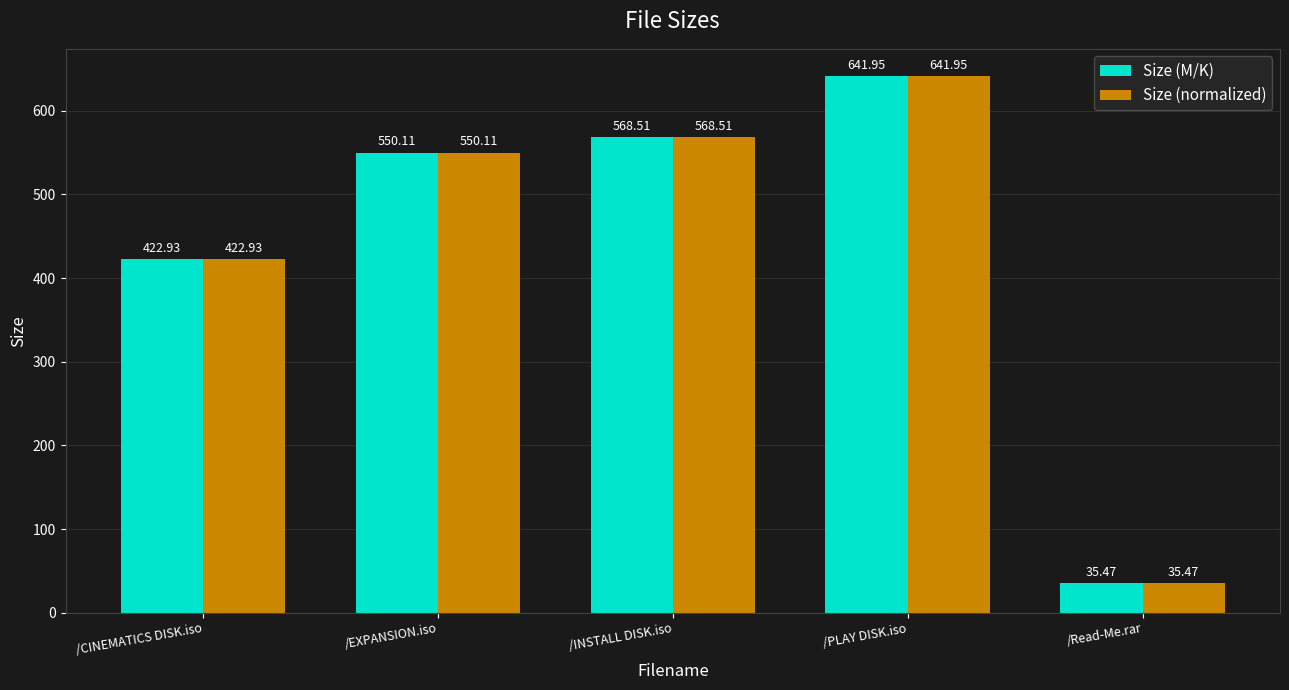

What is the value of the Size (M/K) bar at the 1st from the left?

422.9